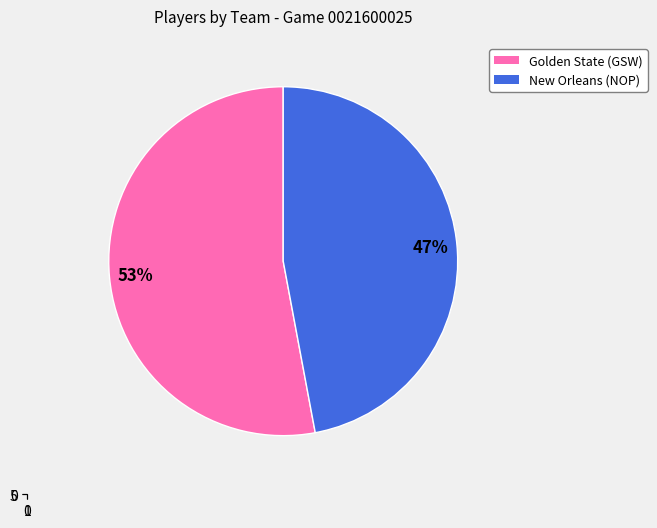

How many slices are in this pie chart?

2